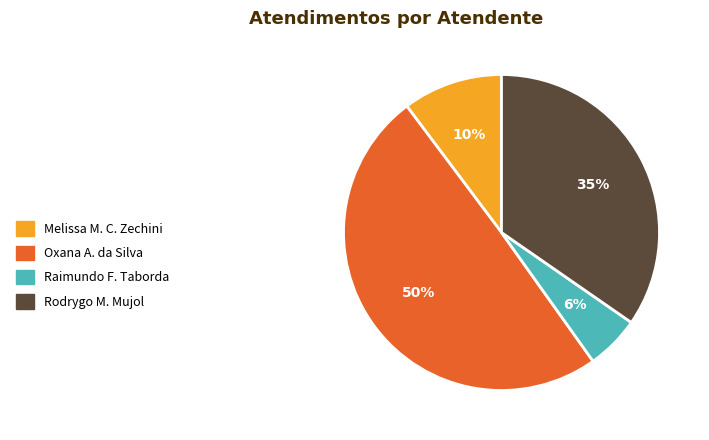

Is there any slice that represents more than half of the pie?

No